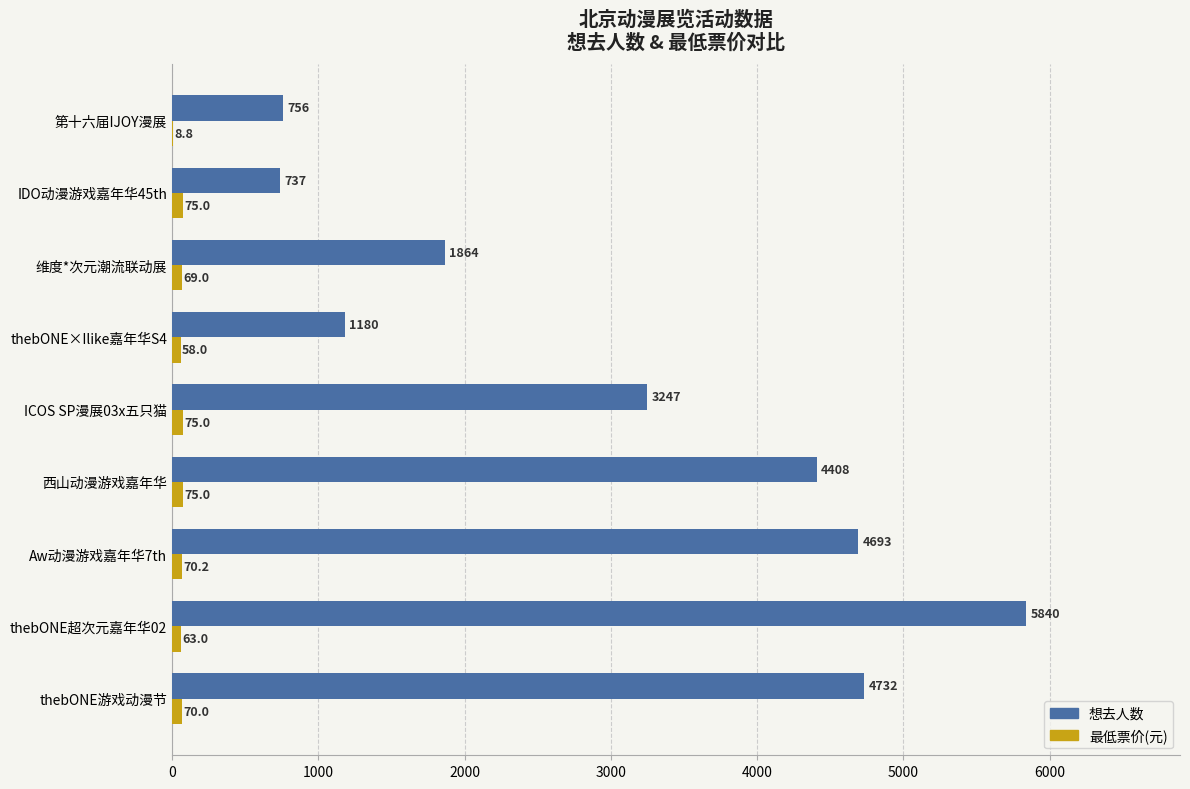

What is the greatest value displayed?

5840.0